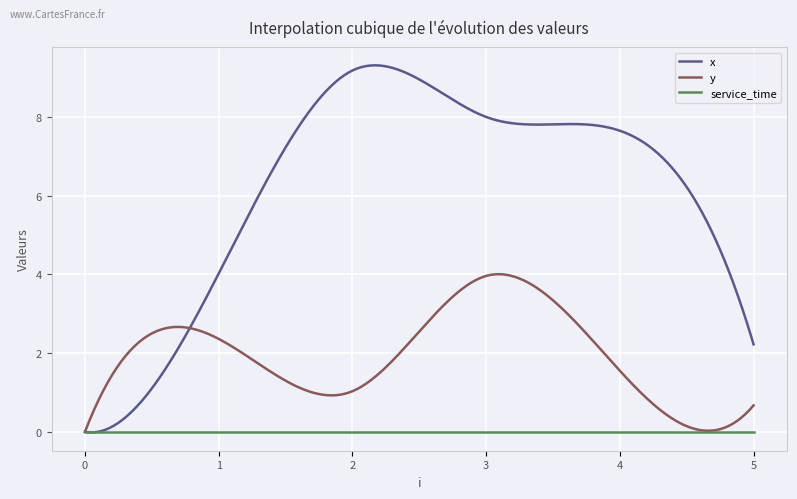

What are all the series names shown in the legend?

x, y, service_time